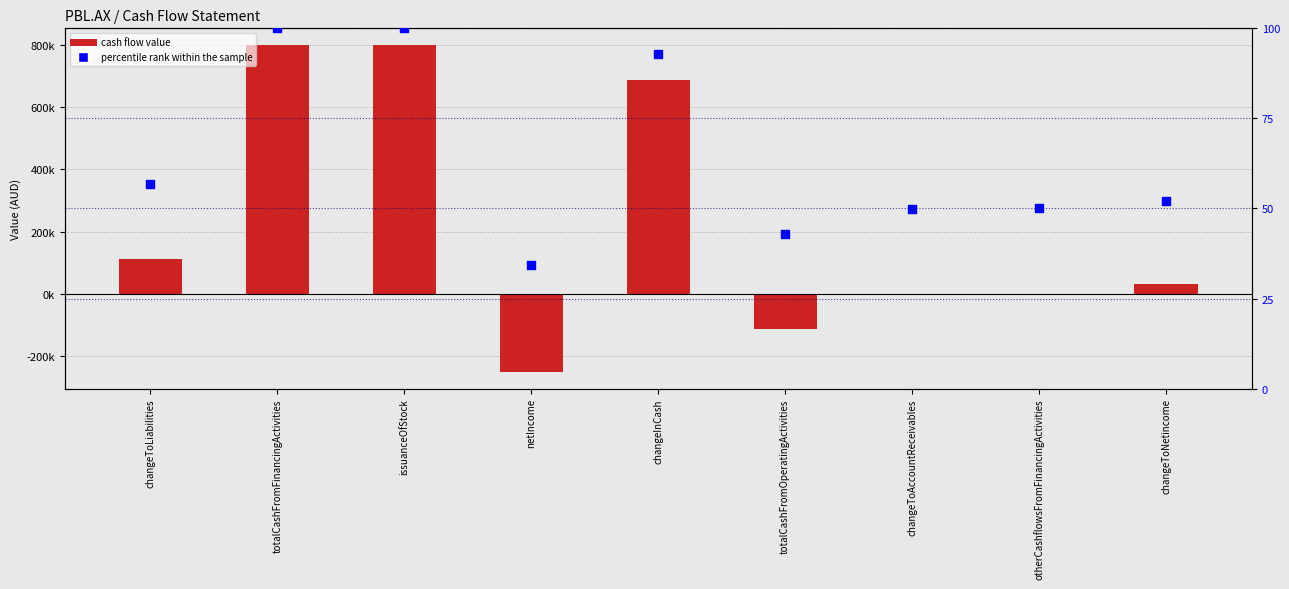

Which series has the widest spread of Y values?

cash flow value